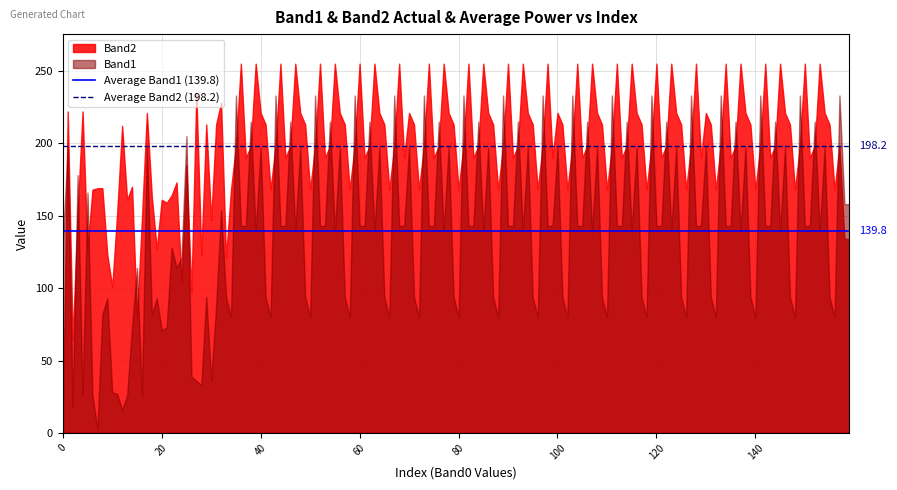

What is the greatest value displayed?

255